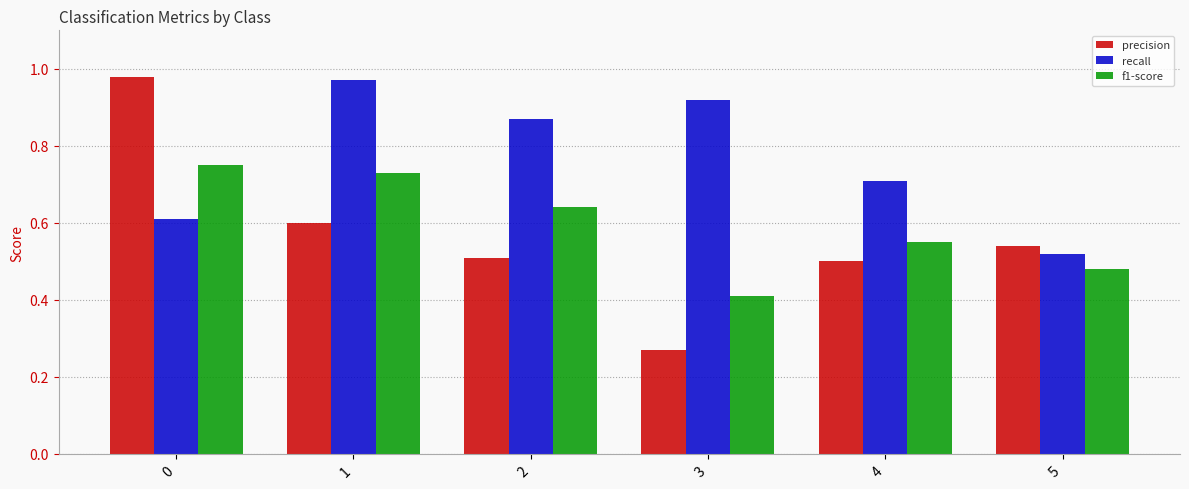

Which label corresponds to the smallest value in the chart?

3